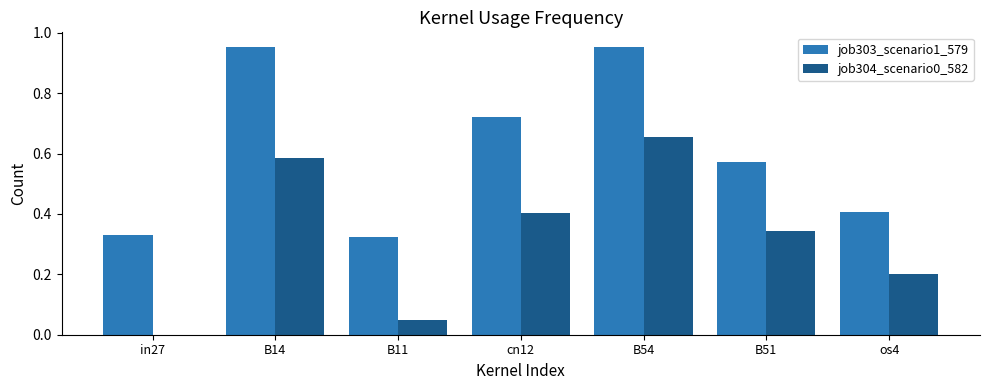

At which category is the sum across all series the highest?

B54